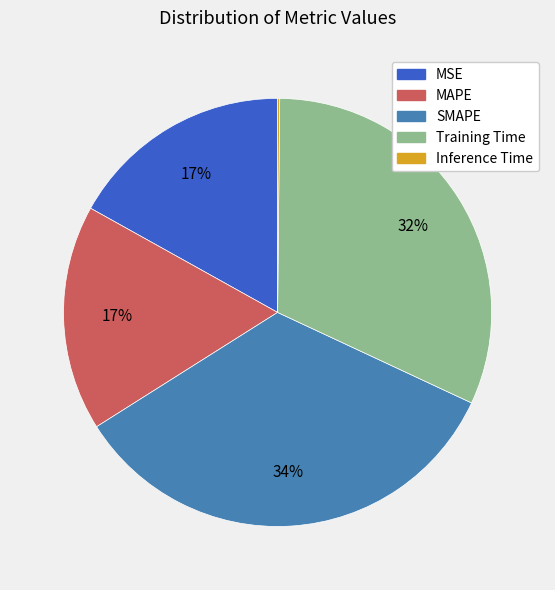

To the nearest percent, what percentage of the pie is SMAPE?

34%